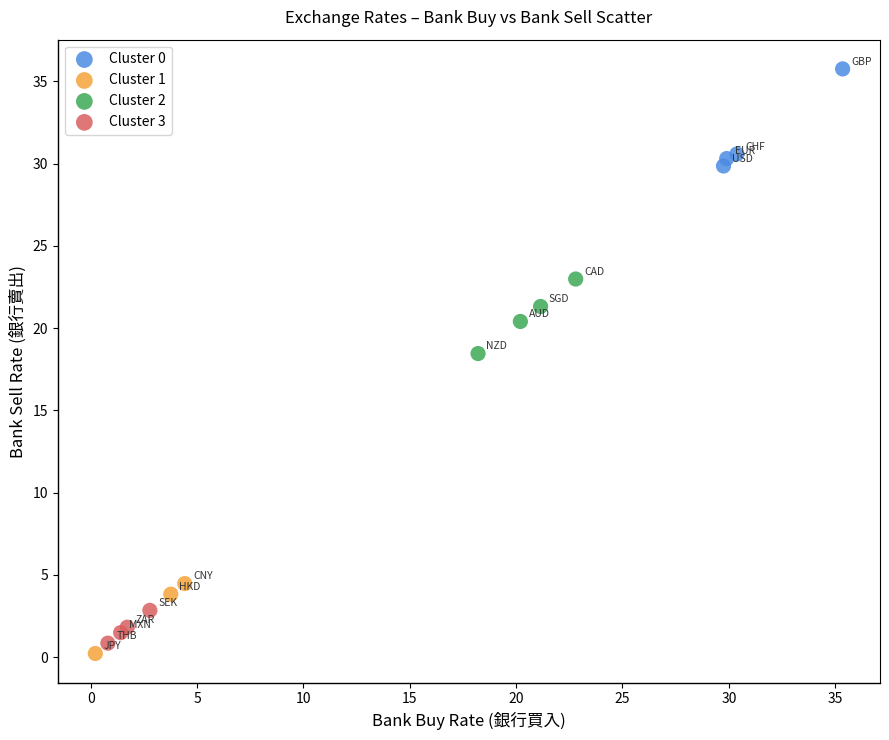

Which series contains the highest Y value?

Cluster 0